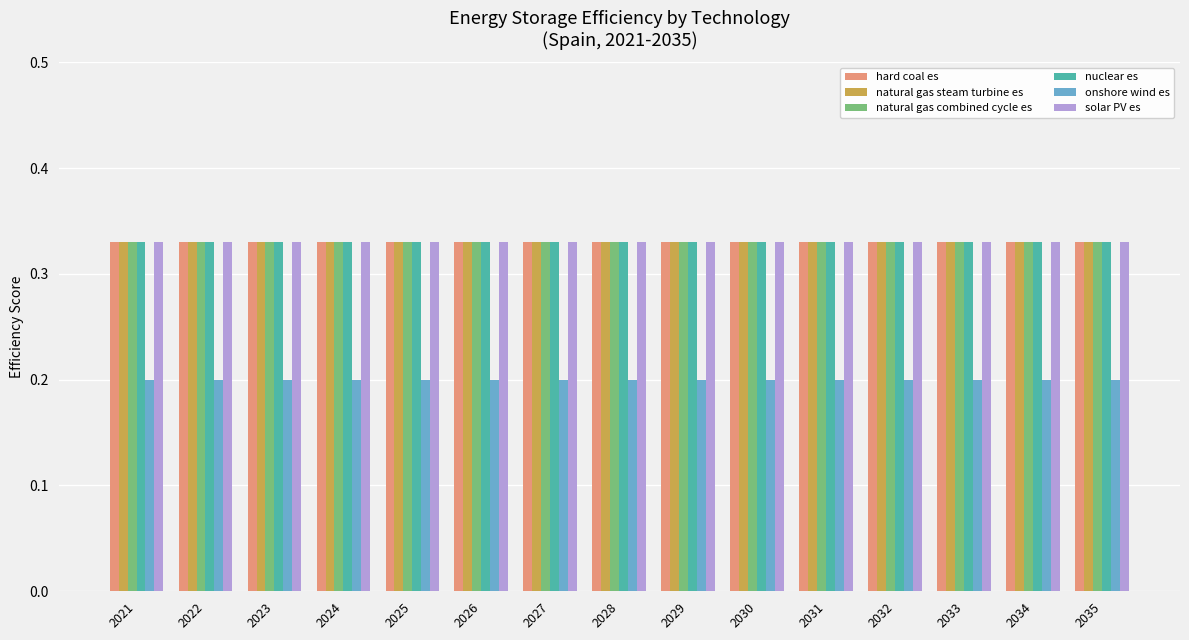

What is the sum of all onshore wind es values?

3.0